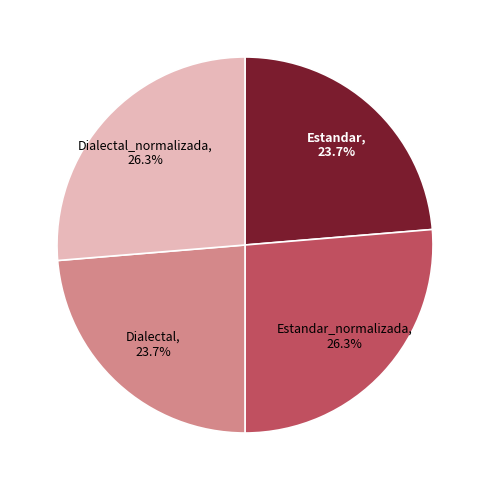

Count the number of slices in the pie.

4